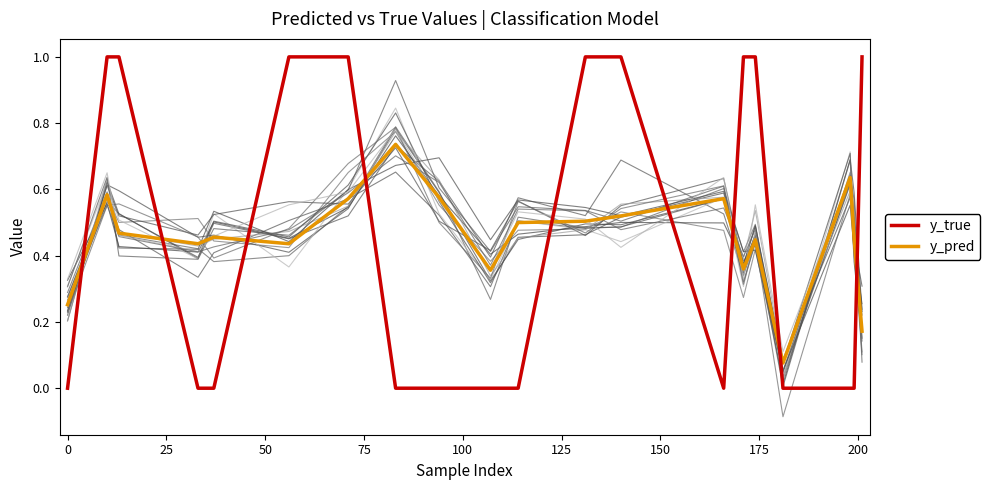

Which series ends up on top after the final intersection of y_pred and y_true?

y_true